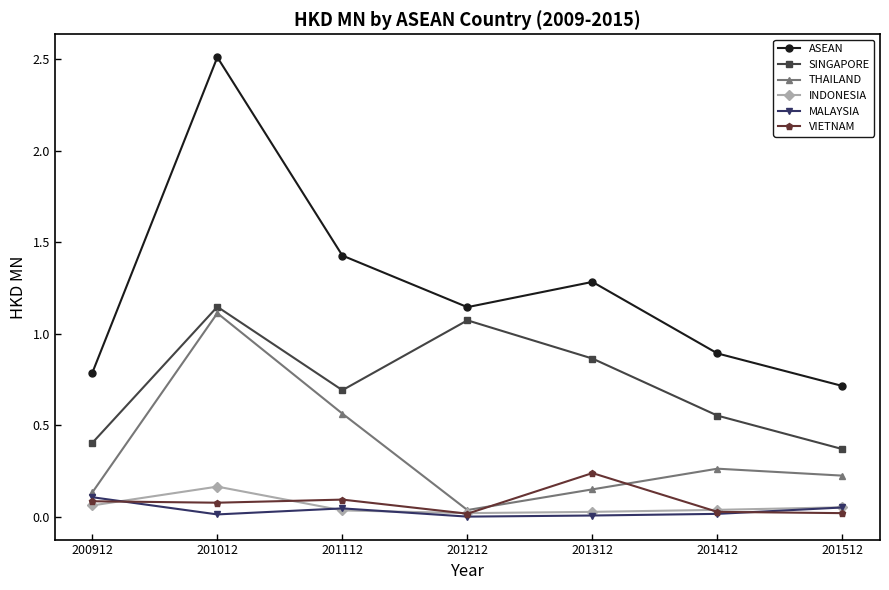

Rank the series at 201012 from lowest to highest value.

MALAYSIA, VIETNAM, INDONESIA, THAILAND, SINGAPORE, ASEAN